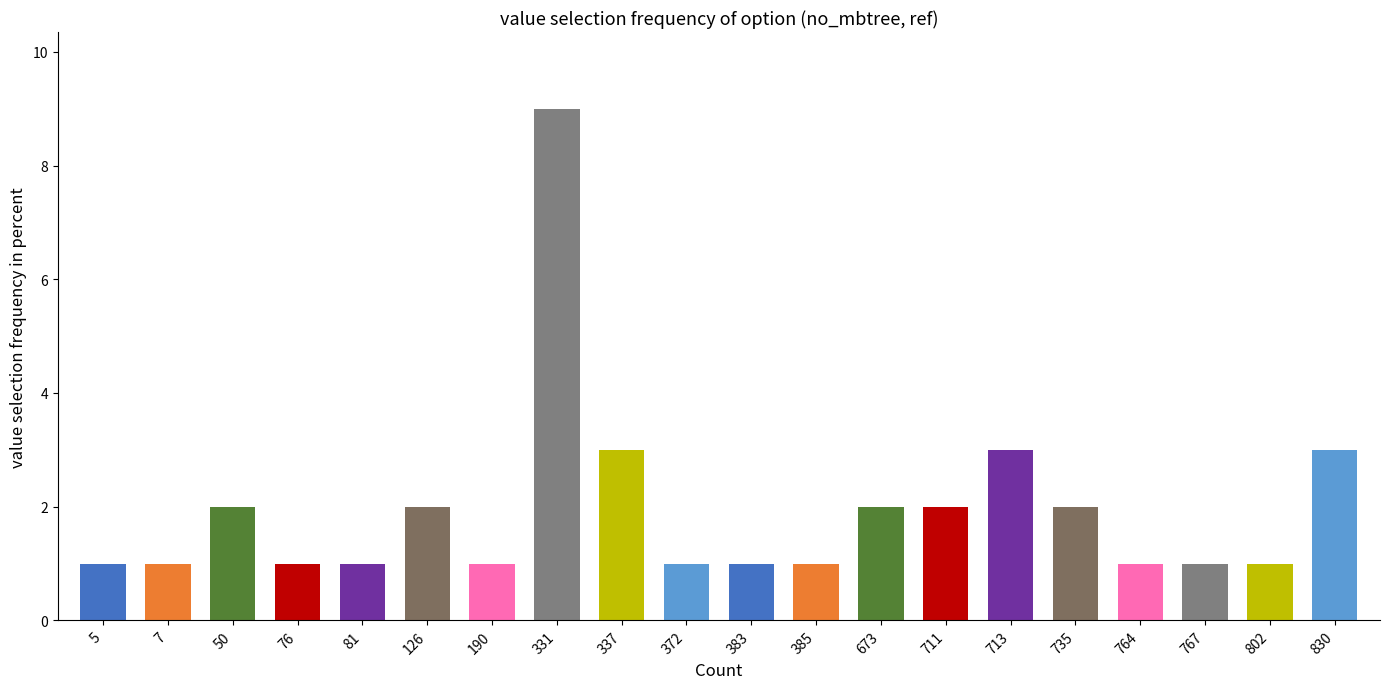

What is the change in value from 673 to 764?

-1